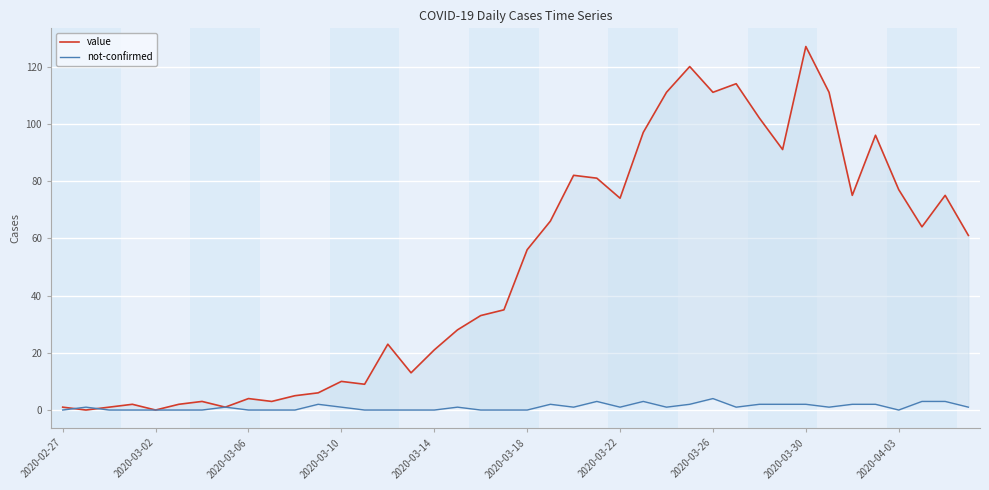

How many data points in value are less than 56?

20